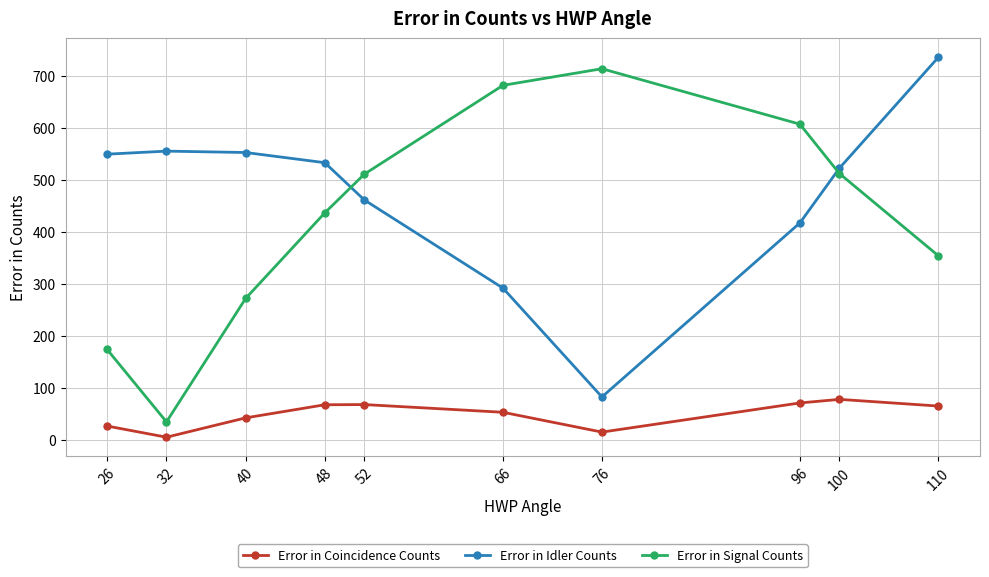

Where is Error in Signal Counts nearest to the value 374?

110